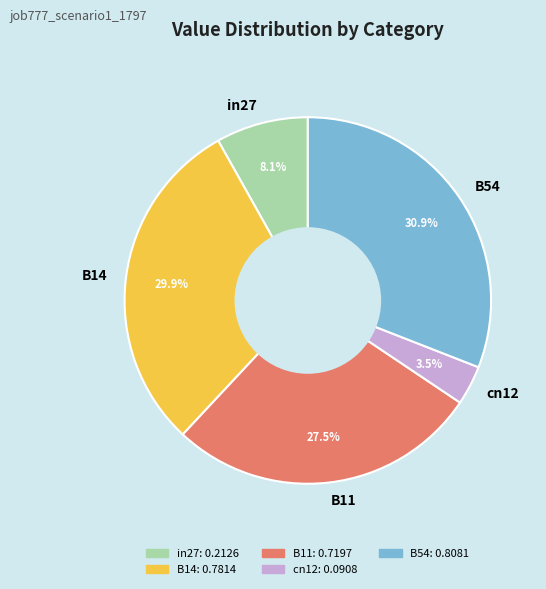

What percentage is NOT represented by B14?

70.1%